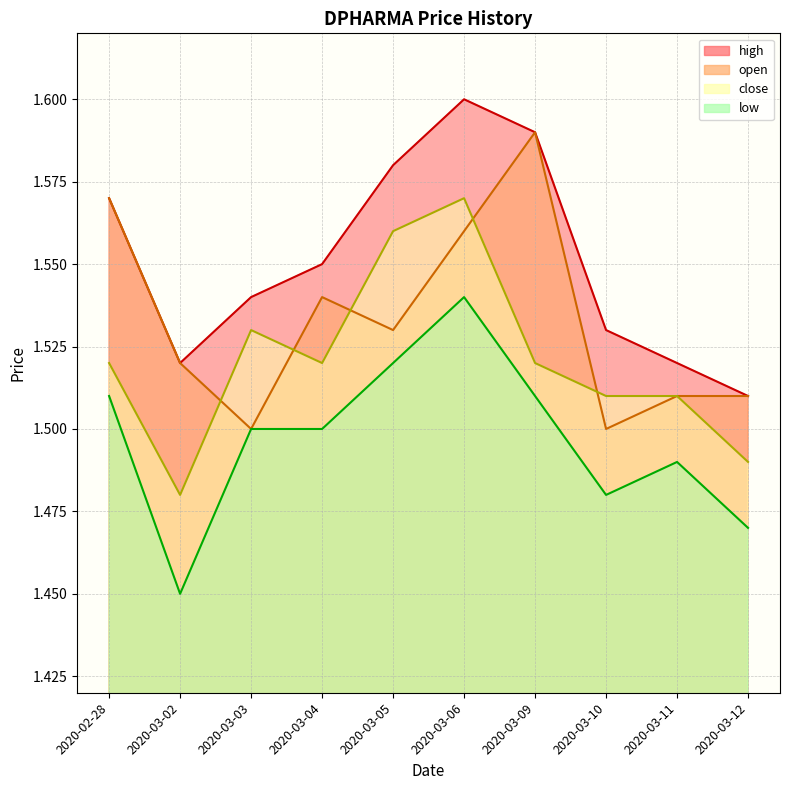

At which label is low closest to 1?

2020-03-02